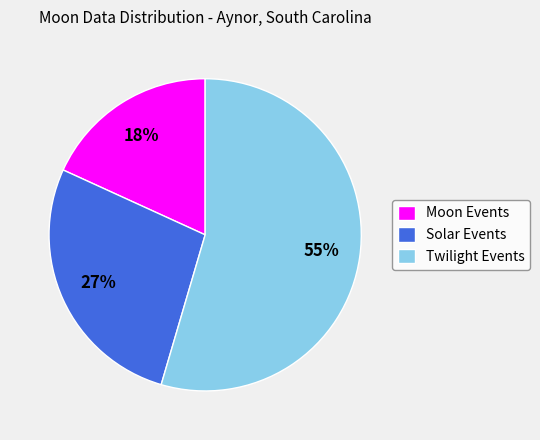

Rank the categories by value from highest to lowest.

Twilight Events, Solar Events, Moon Events